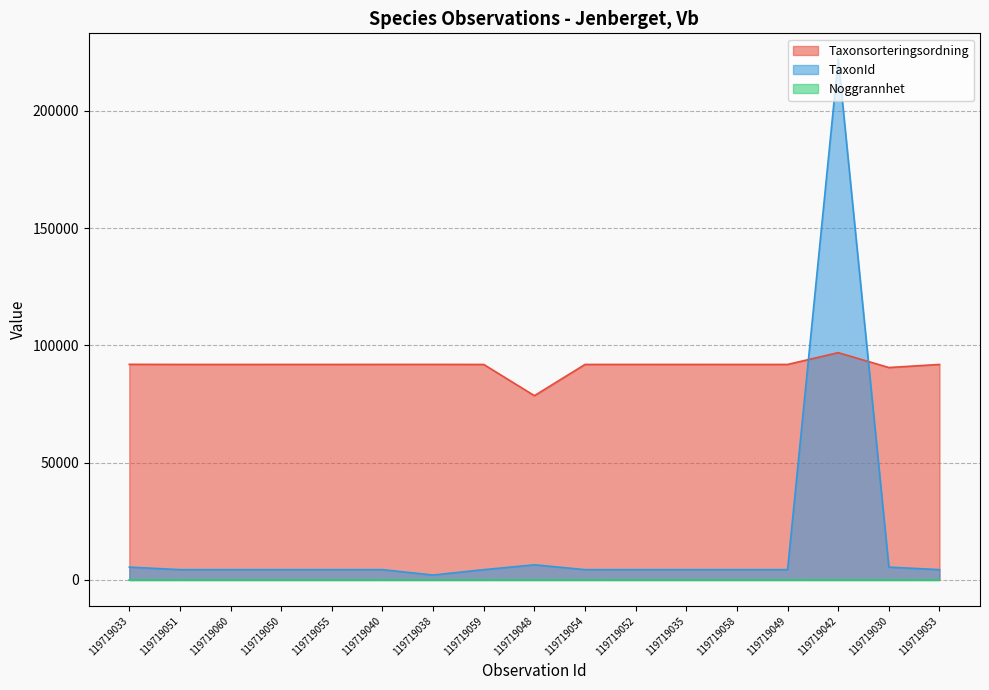

What is the label of the 9th point from the right?

119719048